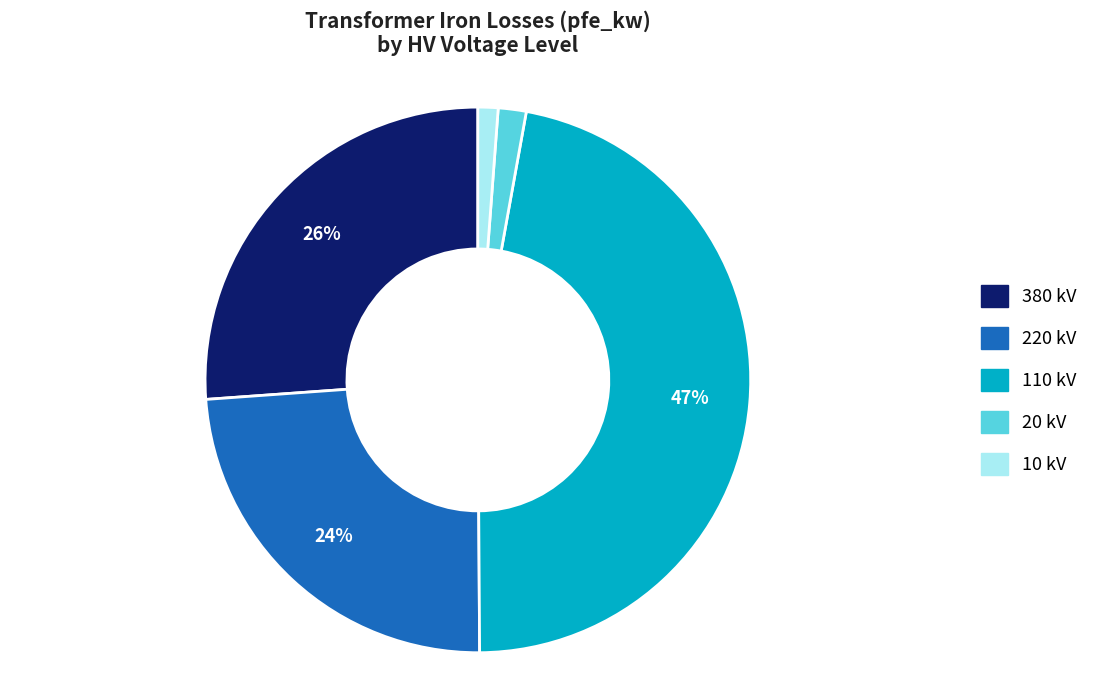

Is there a majority slice in this chart?

No